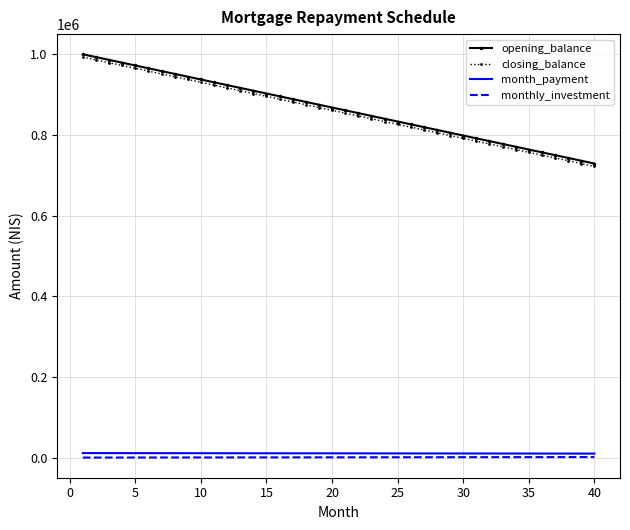

What is the highest value of the opening_balance series?

1000000.0